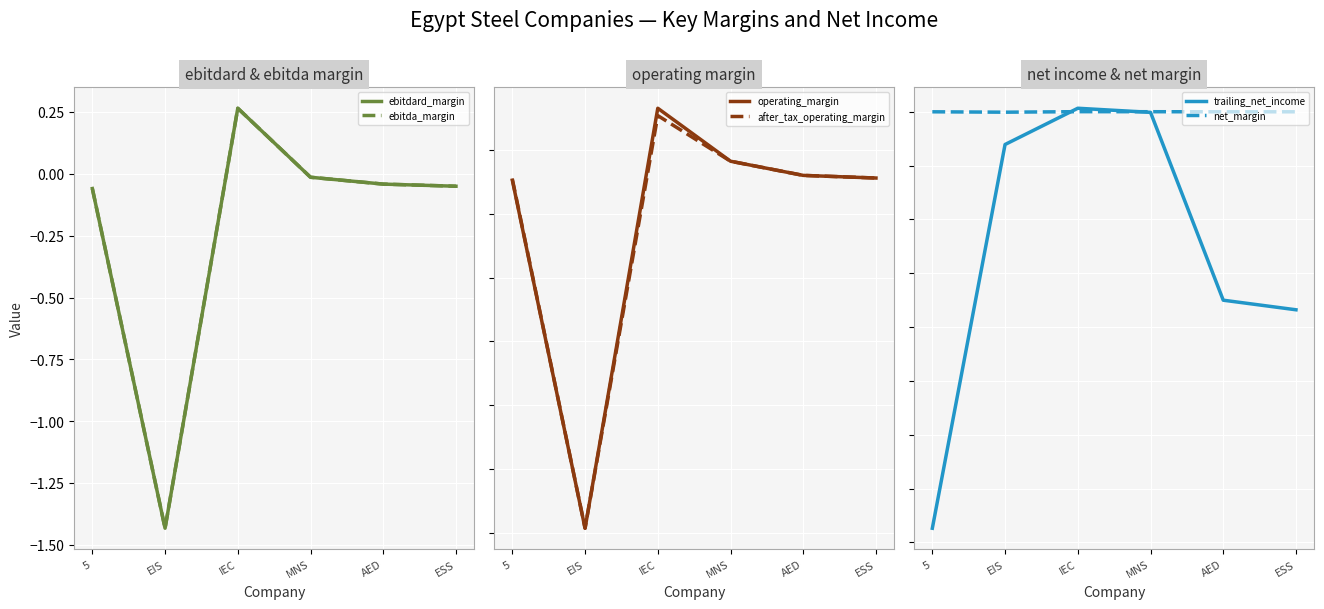

What is the difference between the highest and lowest values at ESS?

367.9